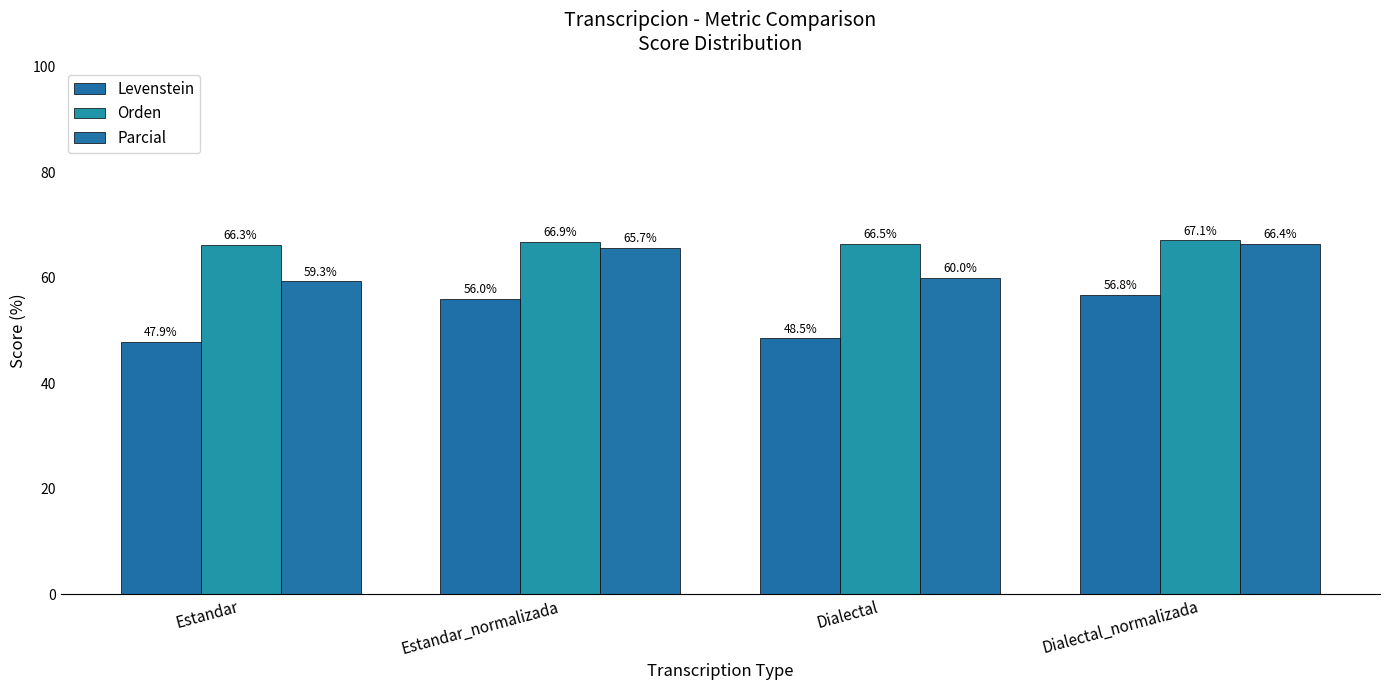

Rank the series by their average value, from highest to lowest.

Orden, Parcial, Levenstein